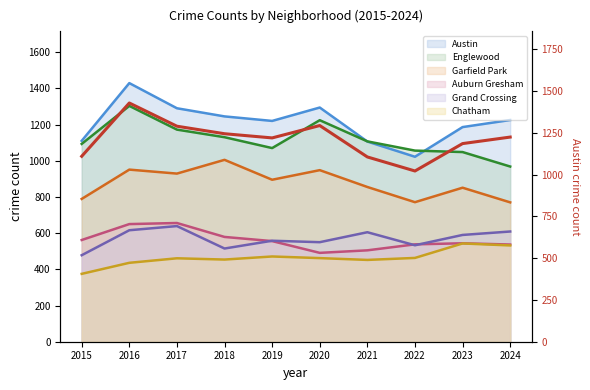

How many points are higher than both their immediate neighbors (excluding endpoints)?

2